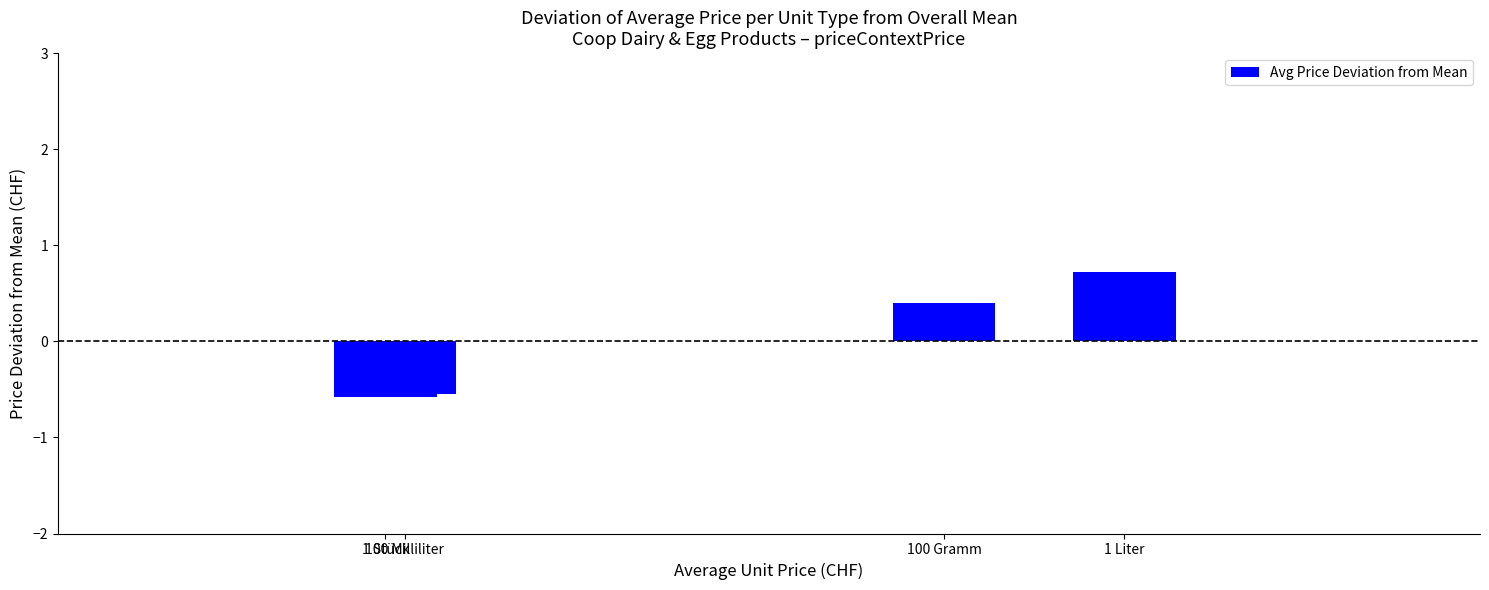

Is it true that the value at 1 Liter is 0.4?

False